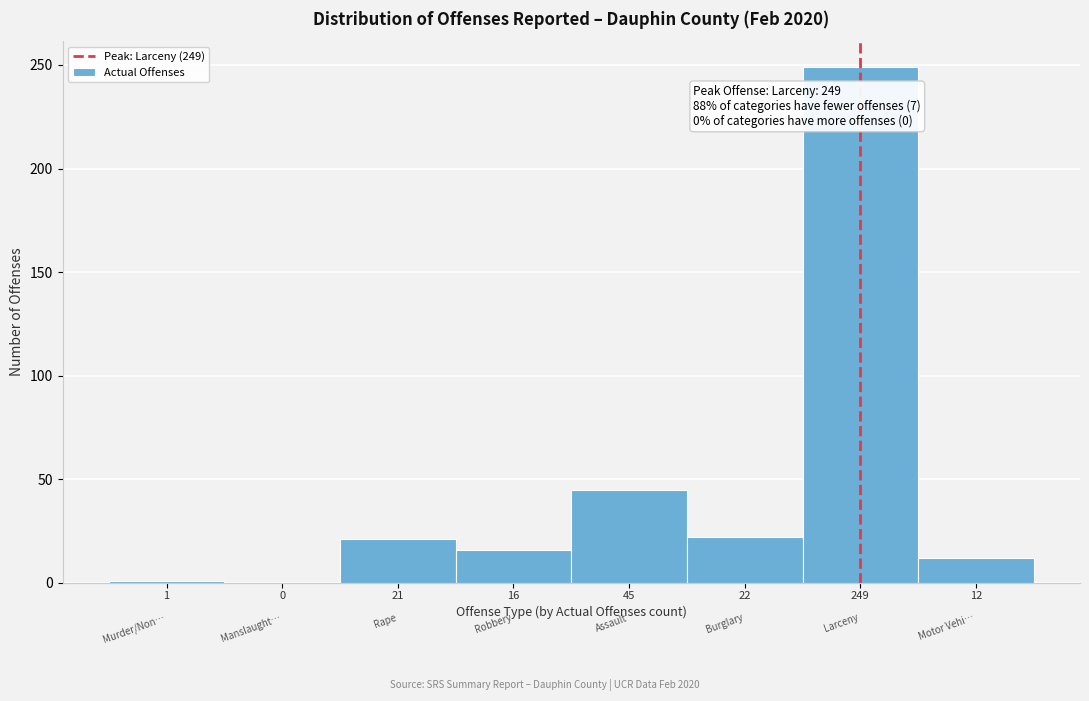

What is the sum of all values?

366